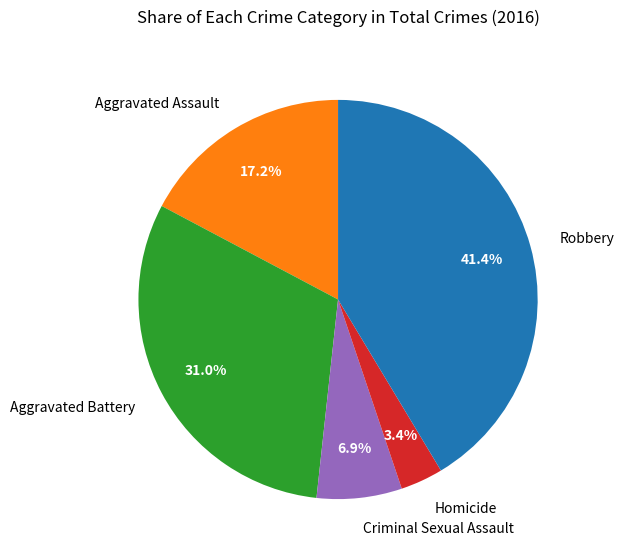

Approximately how many times larger is the value at Criminal Sexual Assault compared to Aggravated Assault?

0.4